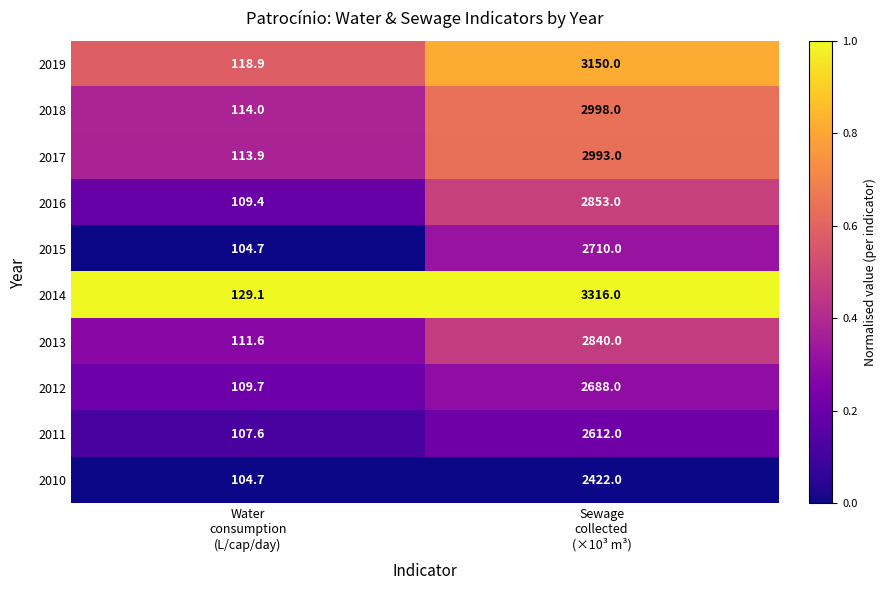

What is the average value of the 2016 series?

1481.2